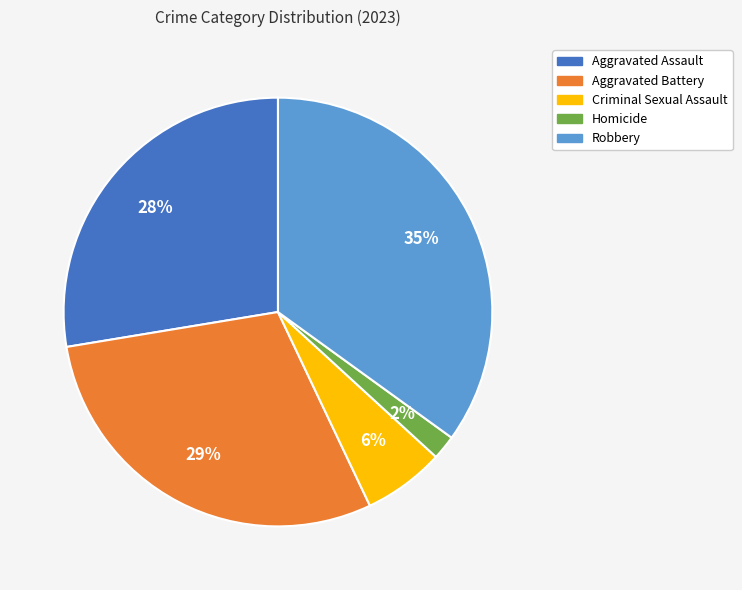

Is it true that Aggravated Battery is 21% of the pie?

False